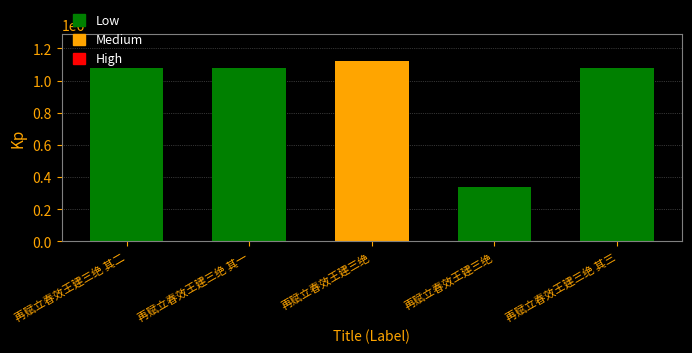

At which category does the chart reach its peak across all series?

再赋立春效王建三绝